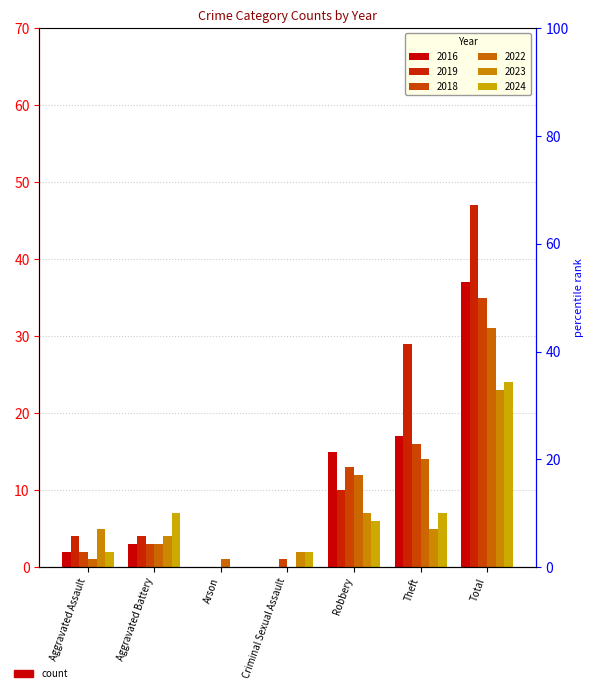

What is the difference between the maximum and minimum values in the 2018 series?

35